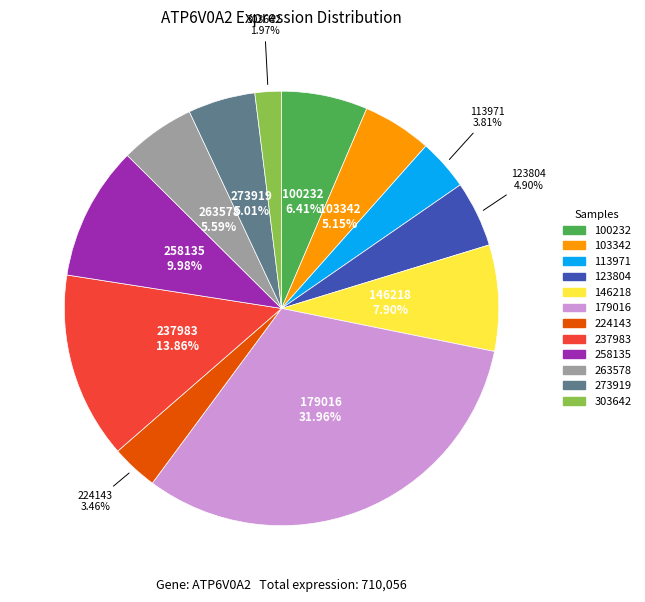

To the nearest percent, what is the average slice percentage?

8%